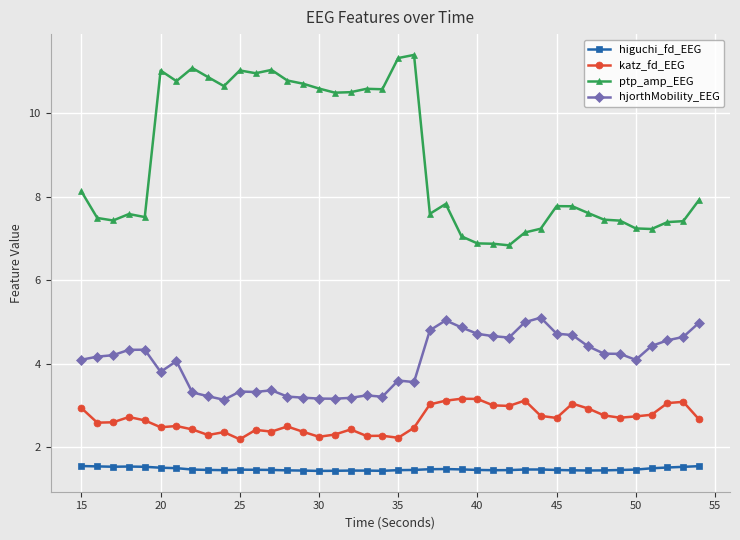

Which series has the largest range (max minus min)?

ptp_amp_EEG